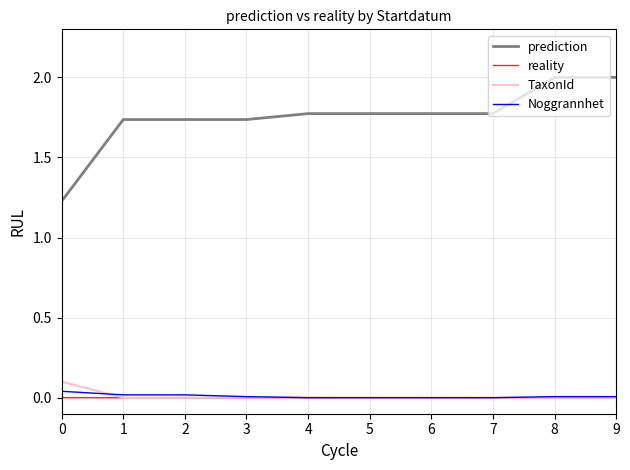

True or false: Noggrannhet and prediction cross at least once.

False